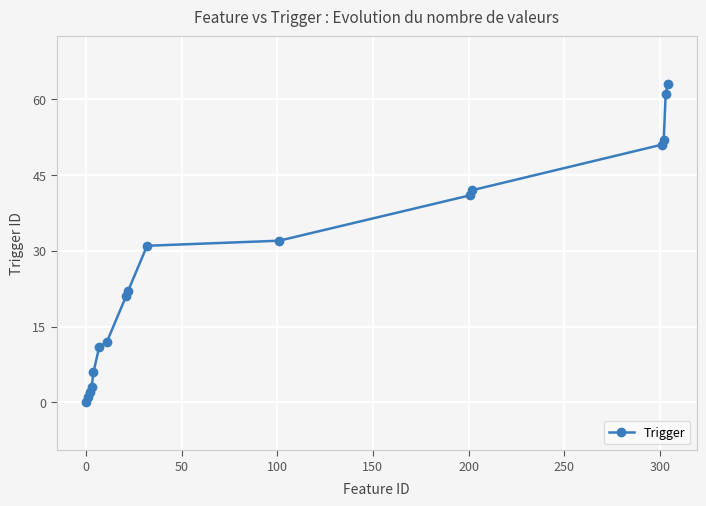

What is the average value?

27